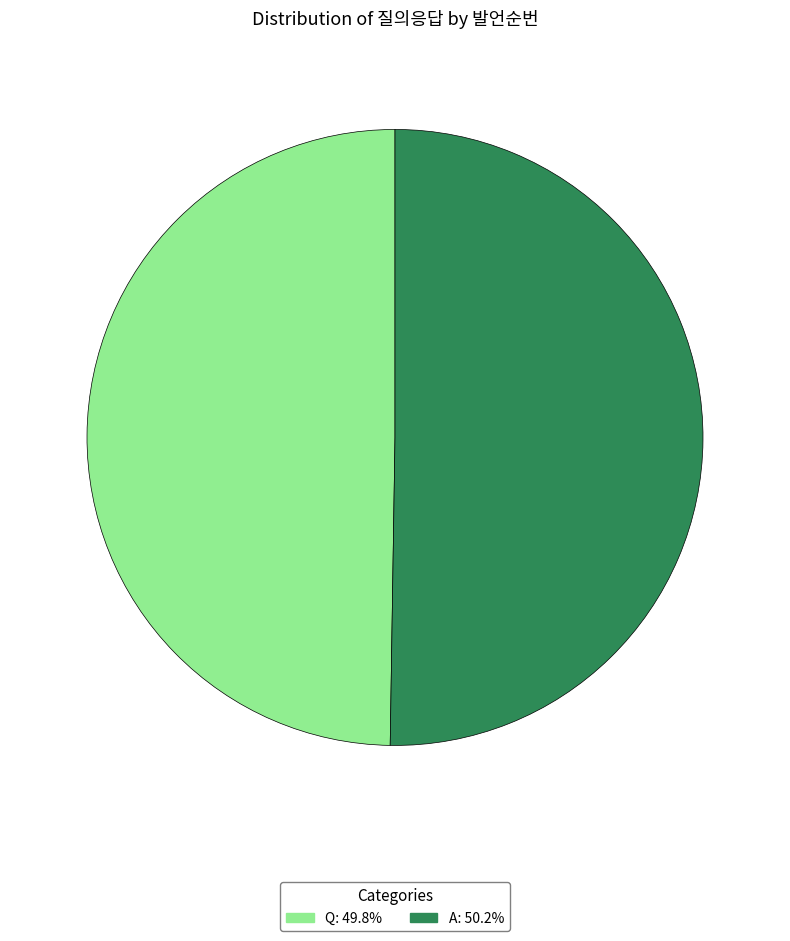

What is the ratio of the value at A to the value at Q?

1.0